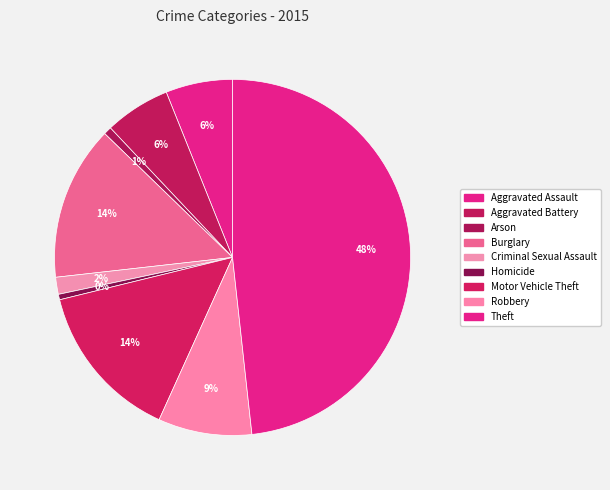

What is the total percentage of Robbery and Homicide?

9.0%